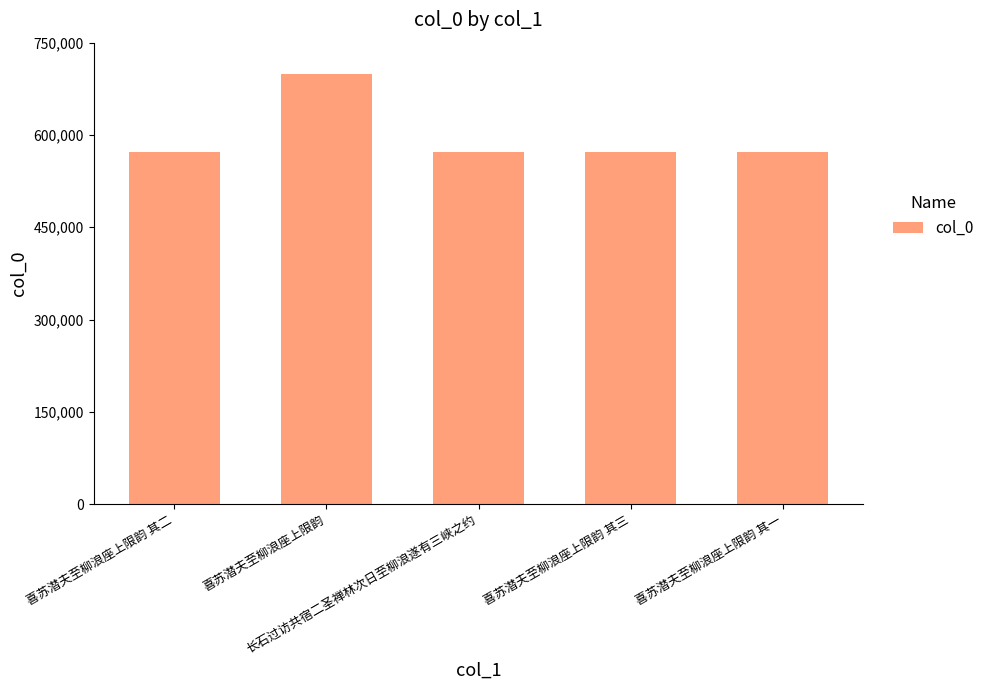

What is the smallest value displayed?

572395